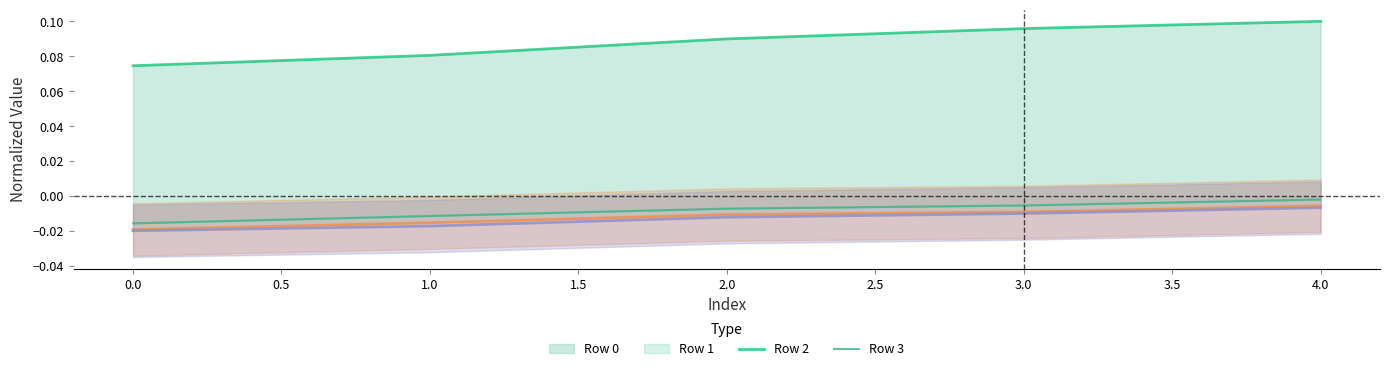

At how many categories does at least one series exceed 0?

5